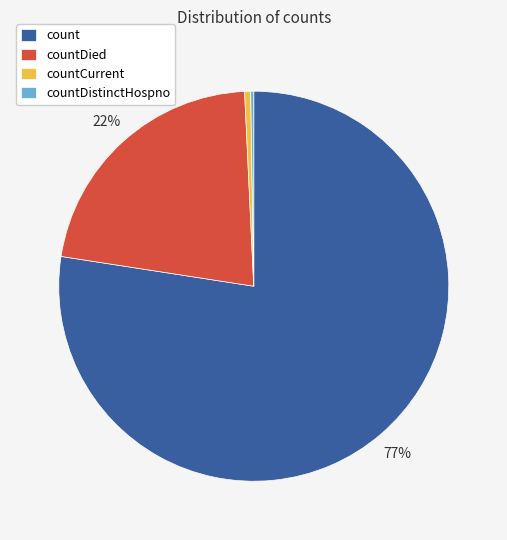

The countDied slice represents 37% of the pie. True or false?

False